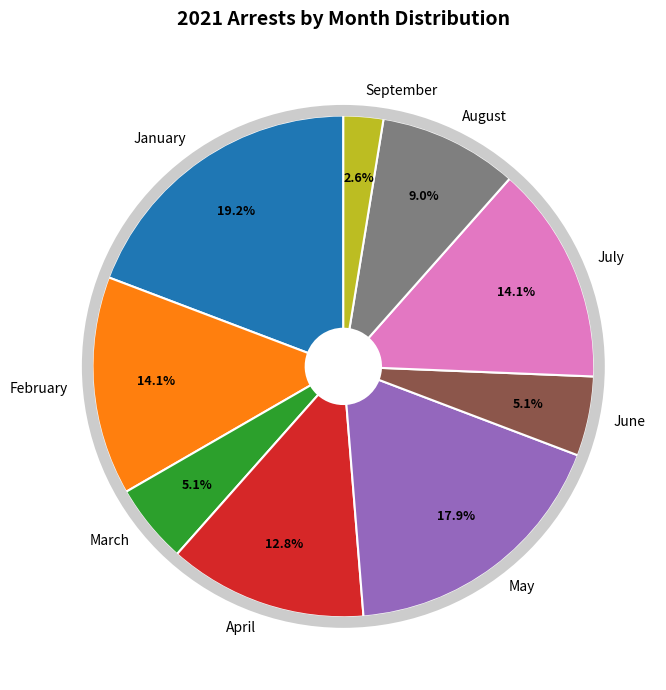

Between March and August, which is larger?

August